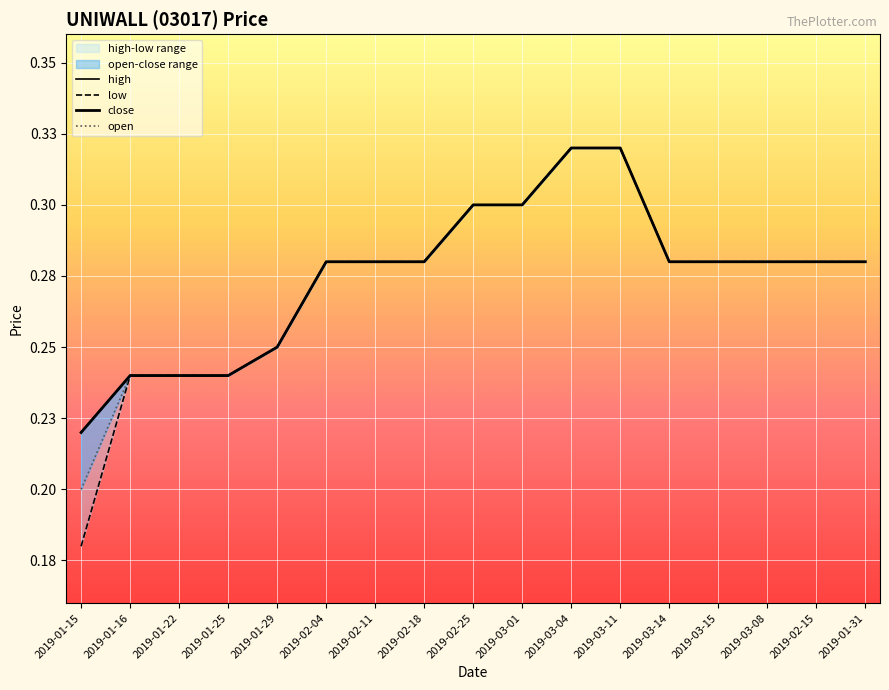

What is the label of the 10th point from the right?

2019-02-18